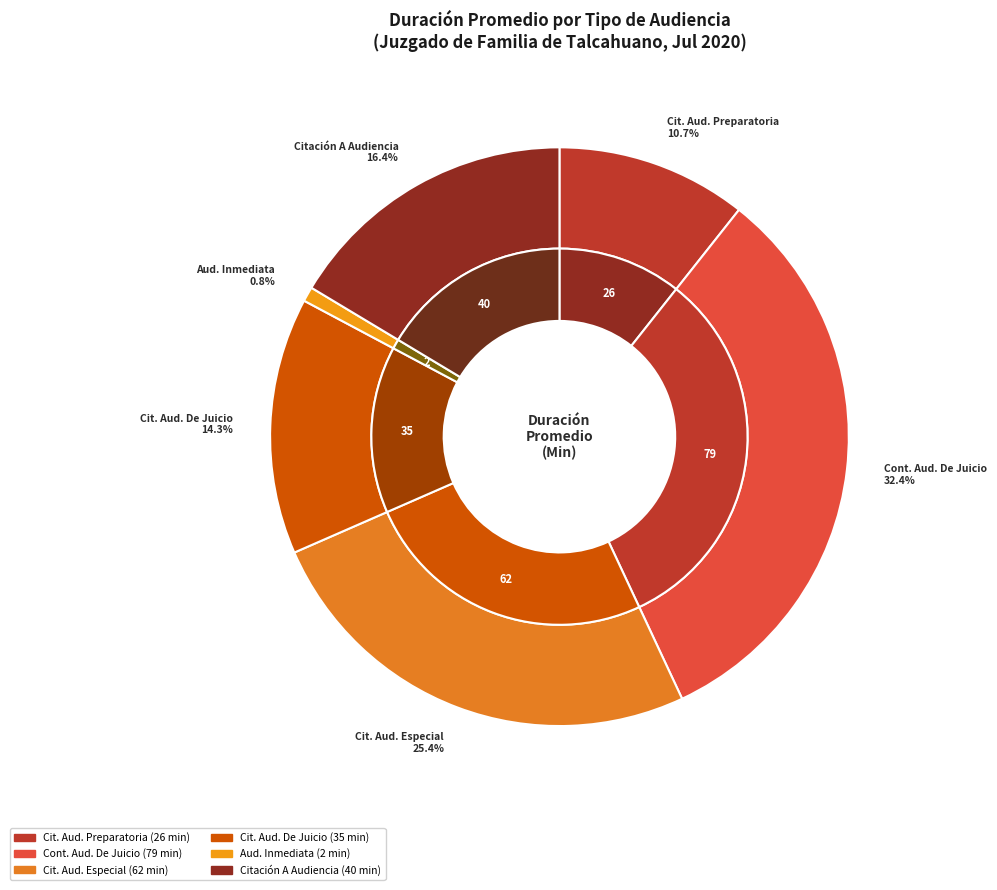

Approximately how many times larger is the value at Citación A Audiencia compared to Citación A Audiencia De Juicio?

1.1